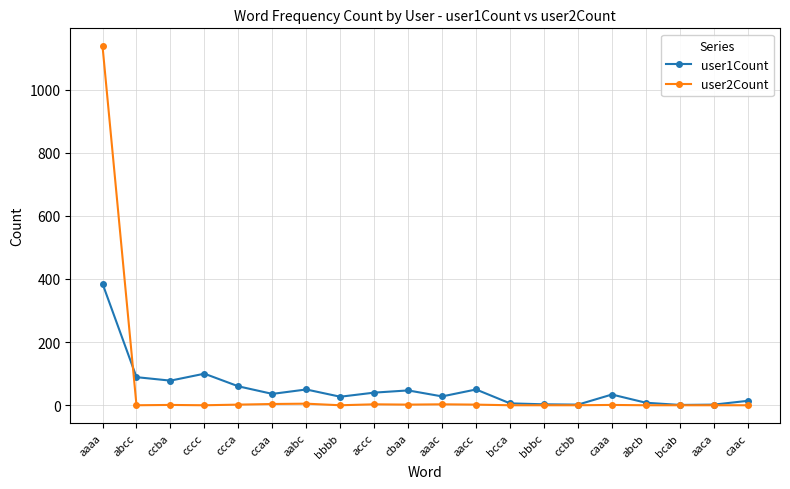

Is this an area chart (filled region under the line)?

No